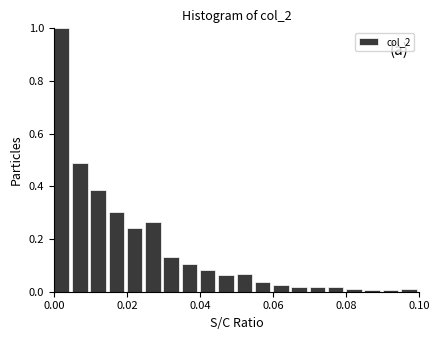

Around what value on the x-axis is the tallest bar? Give the approximate position of its centre, as read against the axis.

0.002